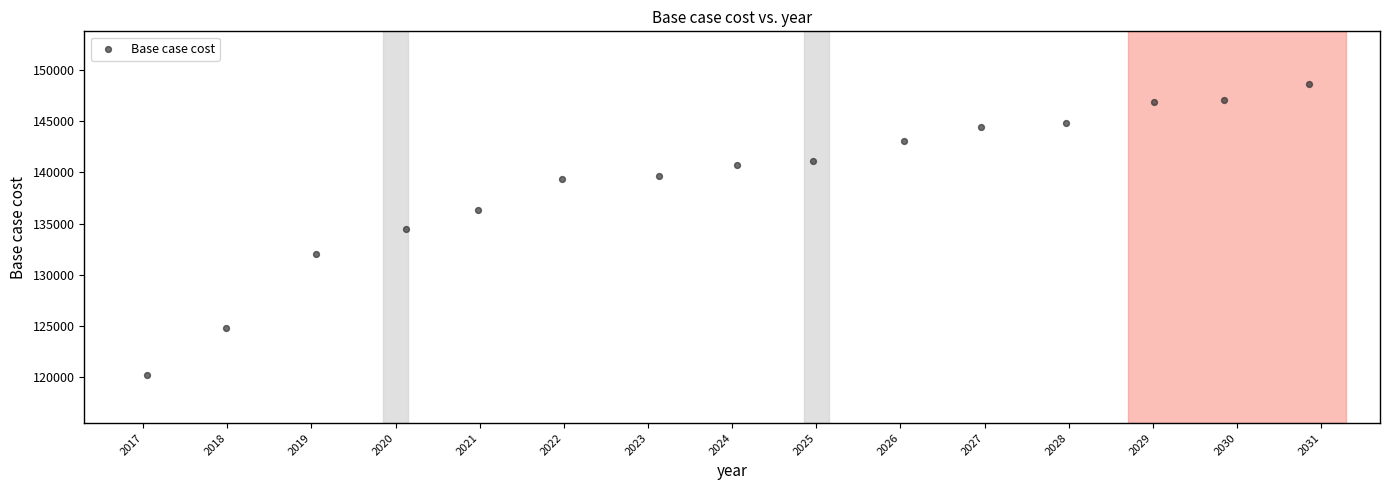

What is the range of X values (max minus min)?

13.8